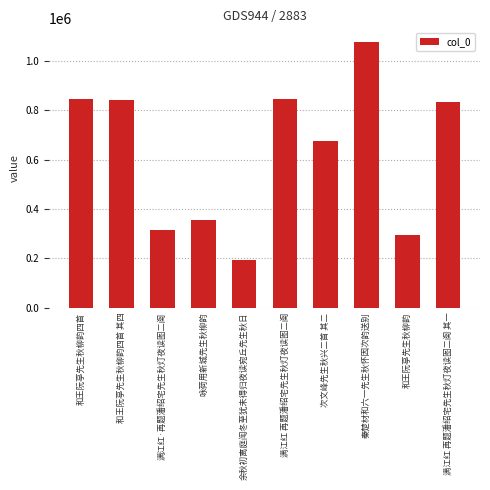

Approximately how many times larger is the value at 咏荷用新城先生秋柳韵 compared to 次文峰先生秋兴二首 其二?

0.5